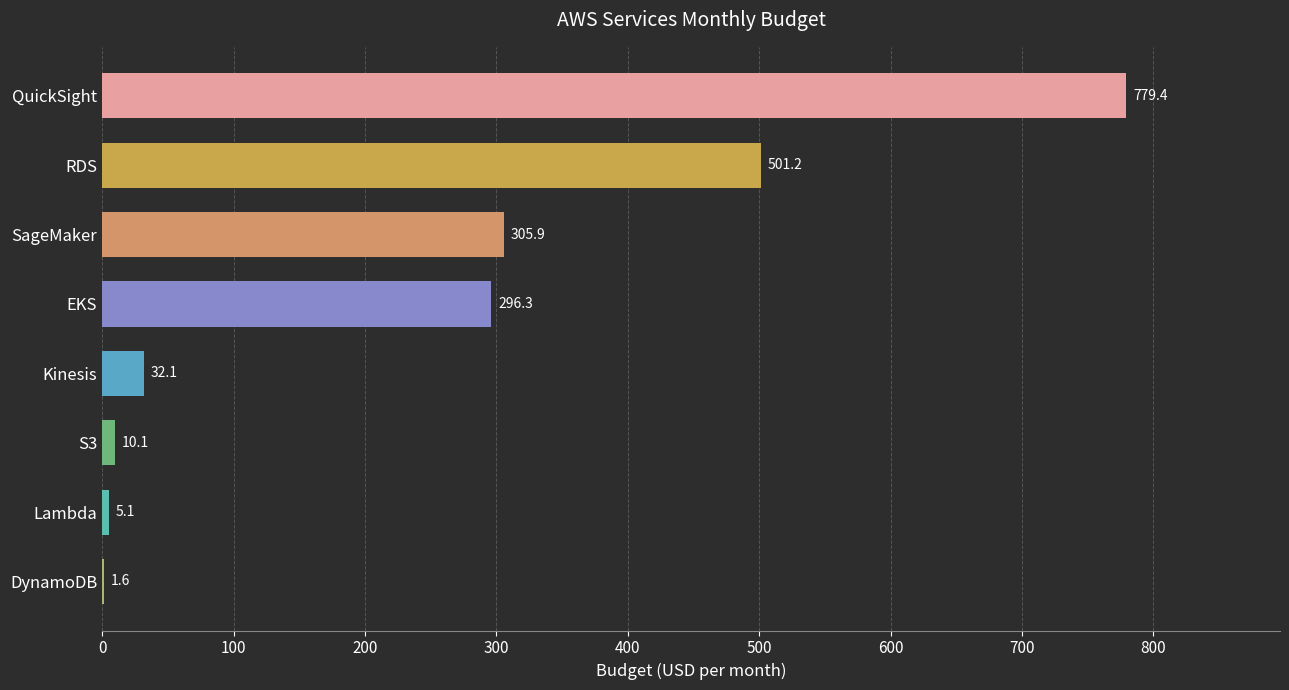

Reading bottom to top, transcribe all the data shown in this chart.

DynamoDB=1.6	Lambda=5.1	S3=10.1	Kinesis=32.1	EKS=296.3	SageMaker=305.9	RDS=501.2	QuickSight=779.4